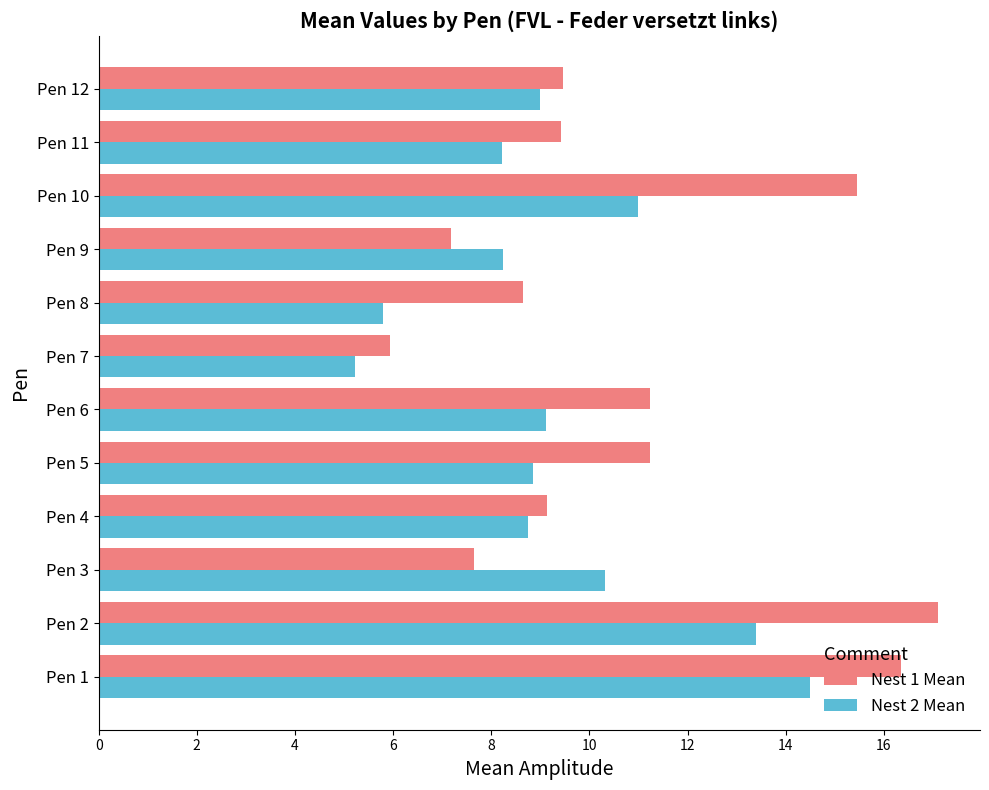

What value does the Nest 2 Mean series have at Pen 2?

13.4